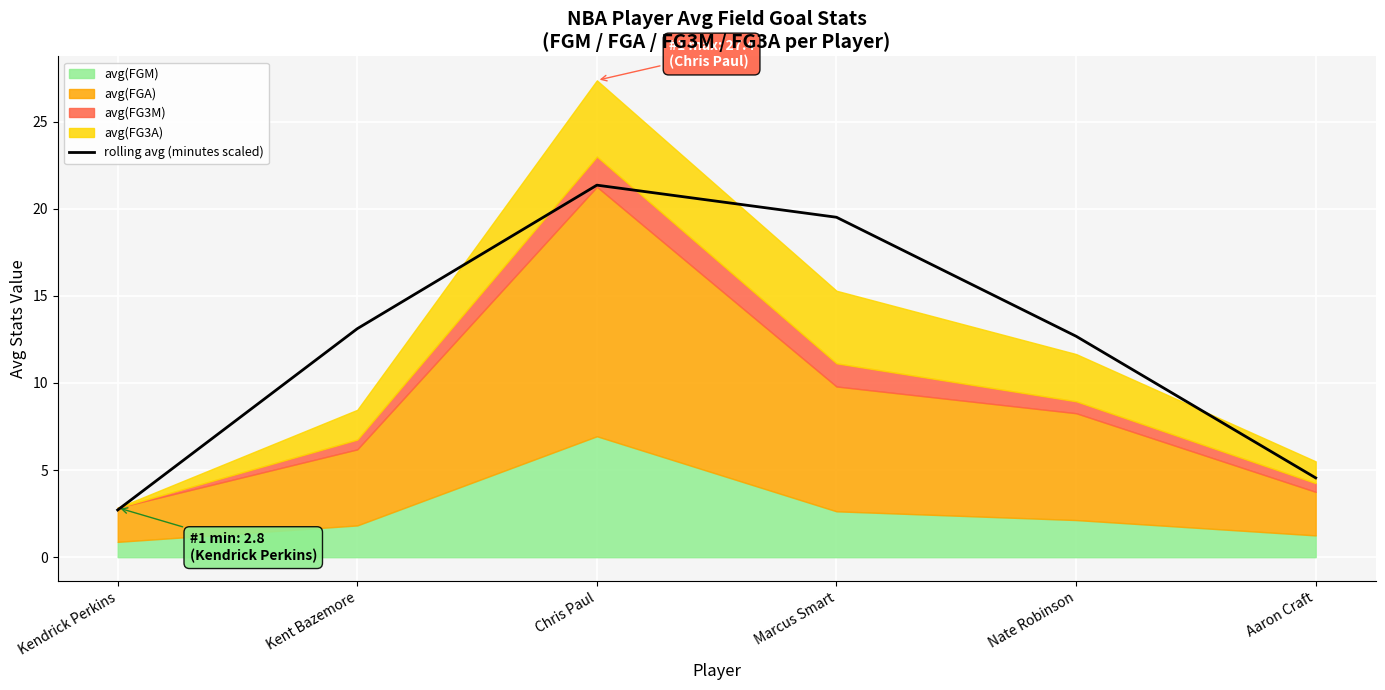

Reading left to right, what are all the values shown in this chart?

2.7	13.1	21.4	19.5	12.7	4.6